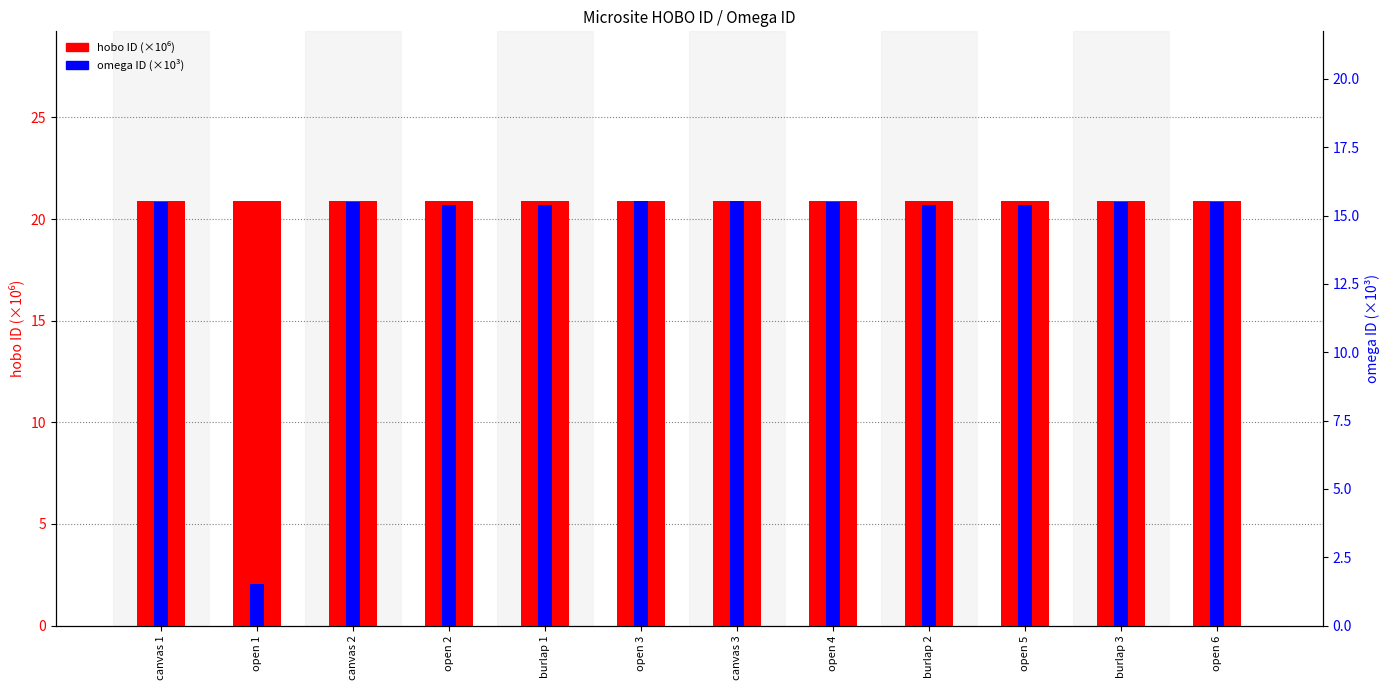

Where does the omega ID (×10³) series first go above 15?

canvas 1